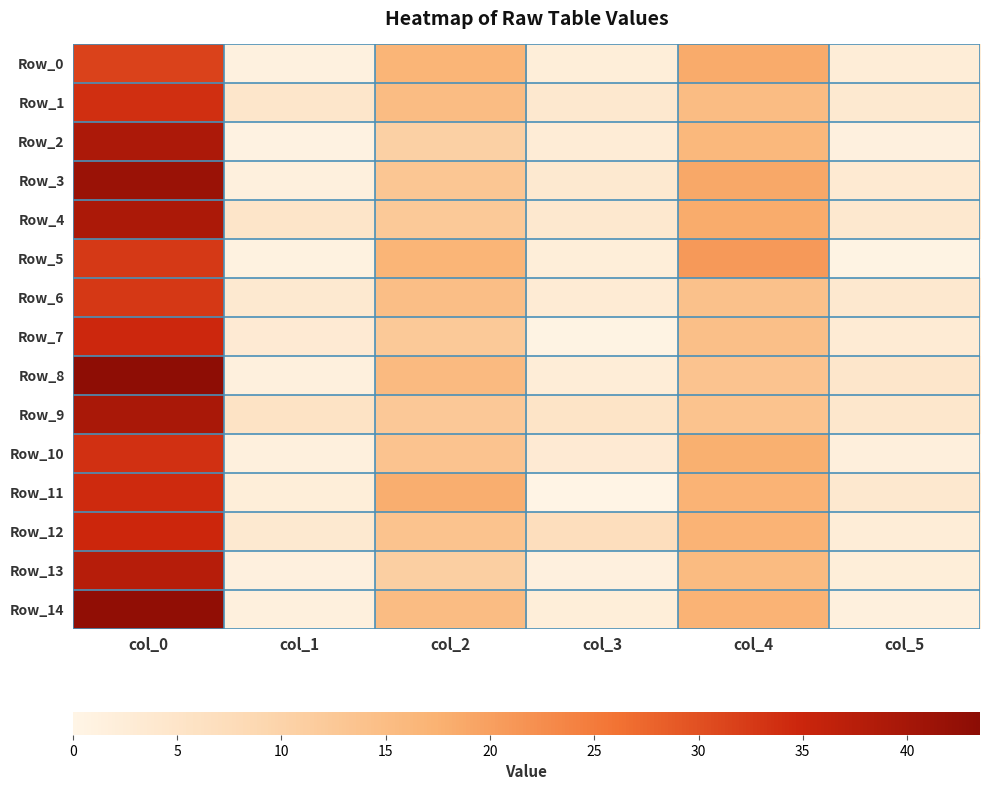

Which series has the largest total across all categories?

Row_4